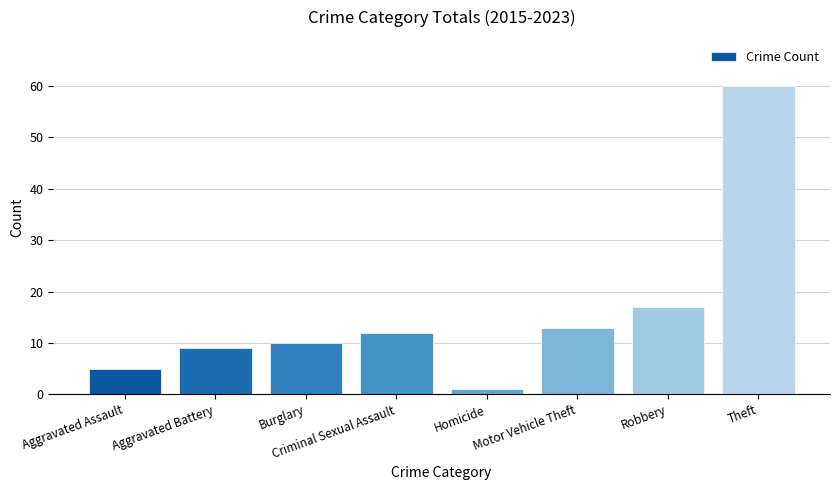

Rank the categories by value from highest to lowest.

Theft, Robbery, Motor Vehicle Theft, Criminal Sexual Assault, Burglary, Aggravated Battery, Aggravated Assault, Homicide